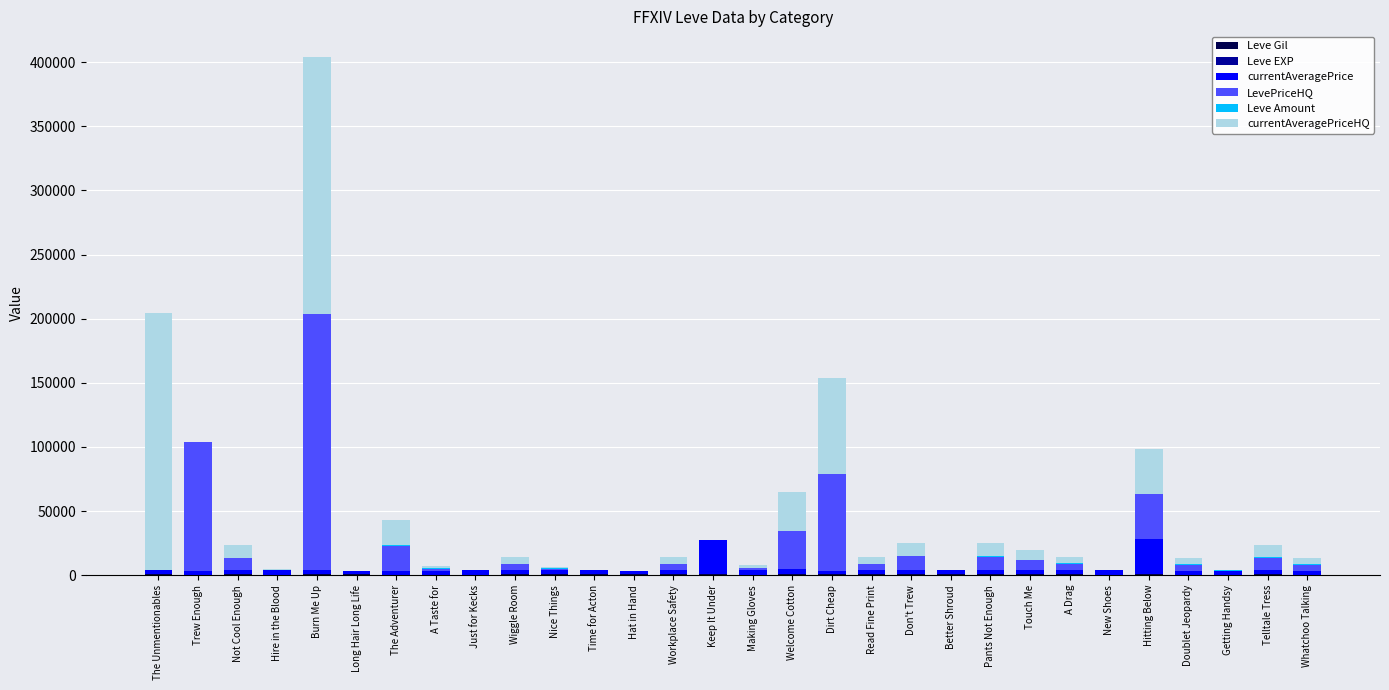

At which category is the sum across all series the highest?

Burn Me Up